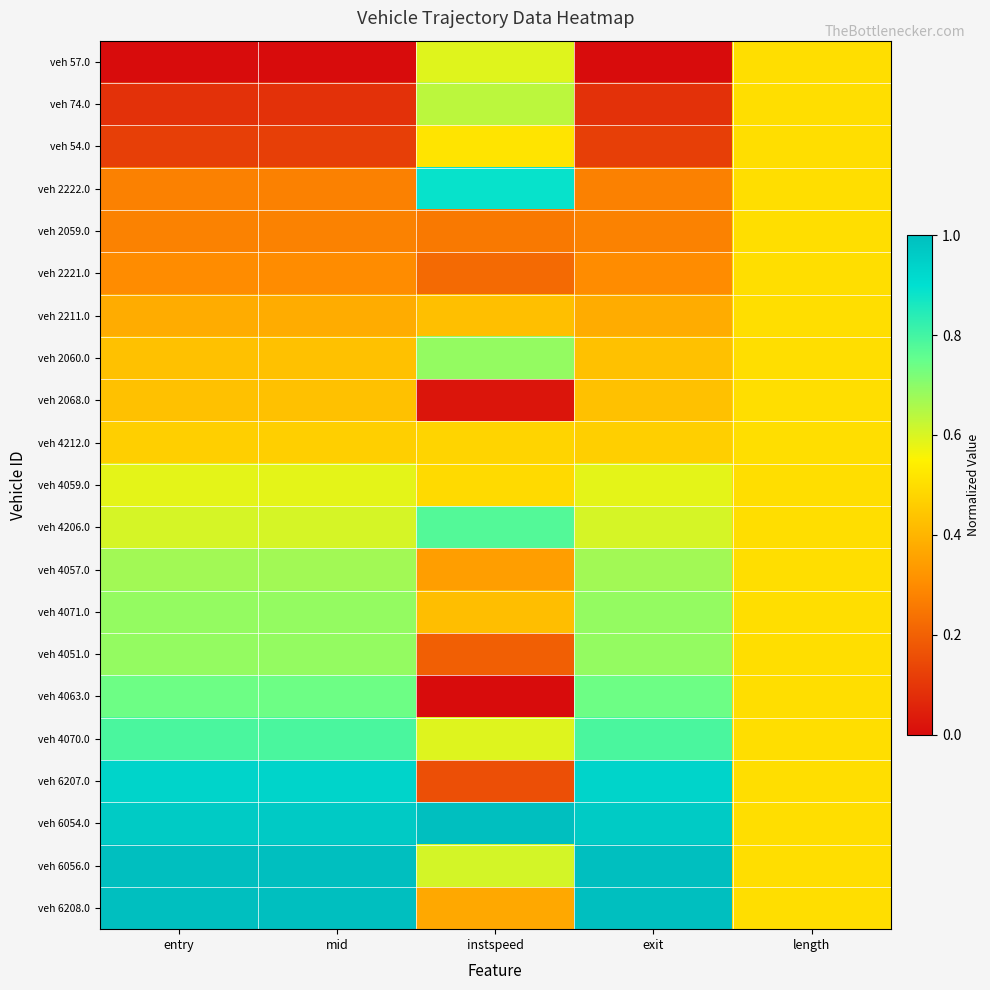

Which series has the largest total across all categories?

veh 6054.0